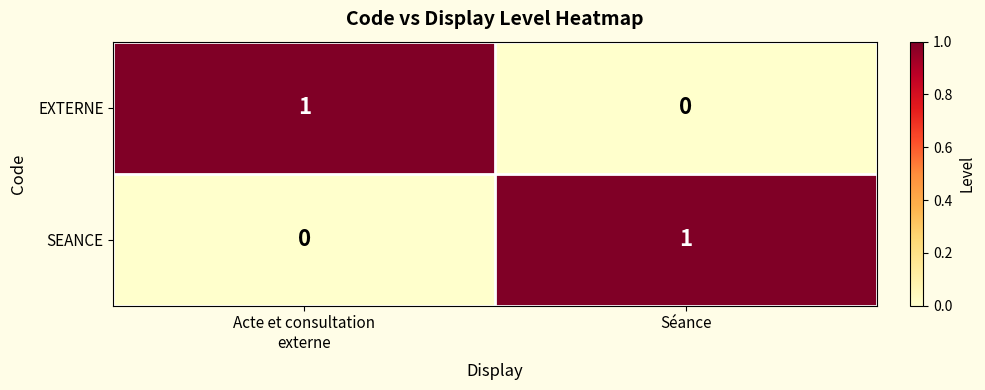

How many distinct data groups are displayed?

2